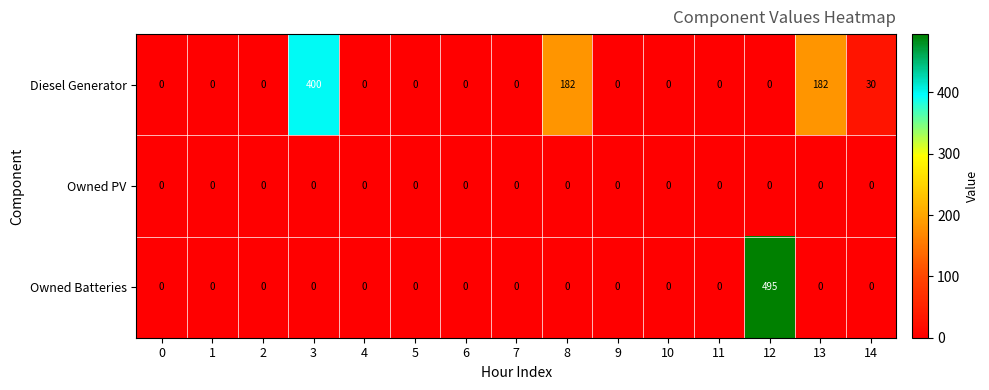

How many categories are shown in the chart?

15